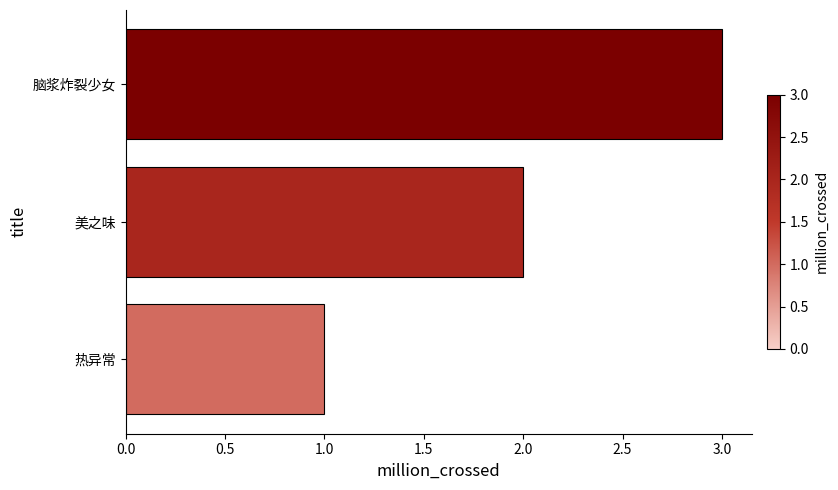

How many values are below 2?

1